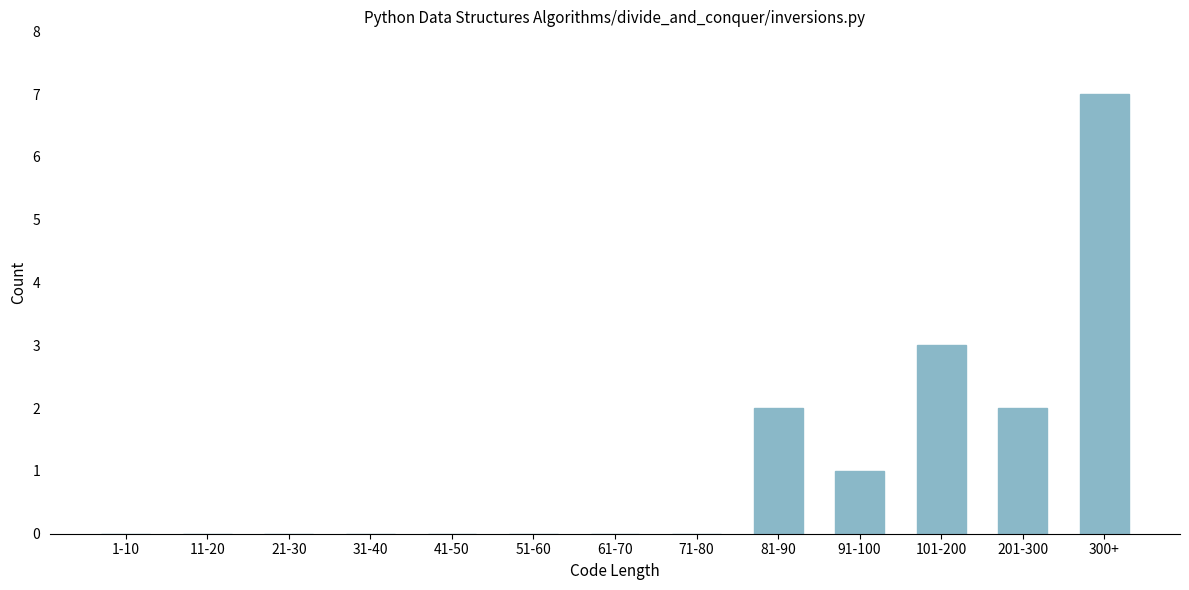

Reading right to left, extract all data points from this chart.

300+=7	201-300=2	101-200=3	91-100=1	81-90=2	71-80=0	61-70=0	51-60=0	41-50=0	31-40=0	21-30=0	11-20=0	1-10=0